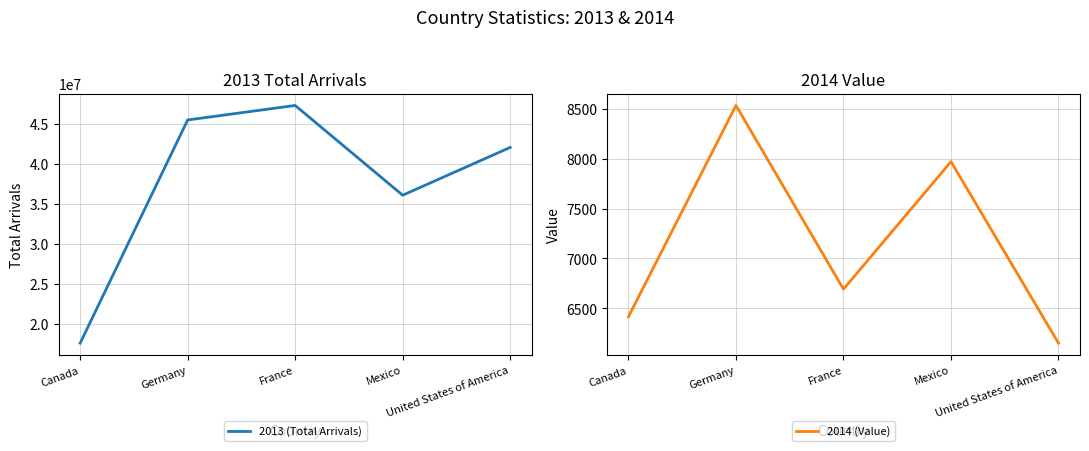

What is the label of the 2nd point from the right?

Mexico